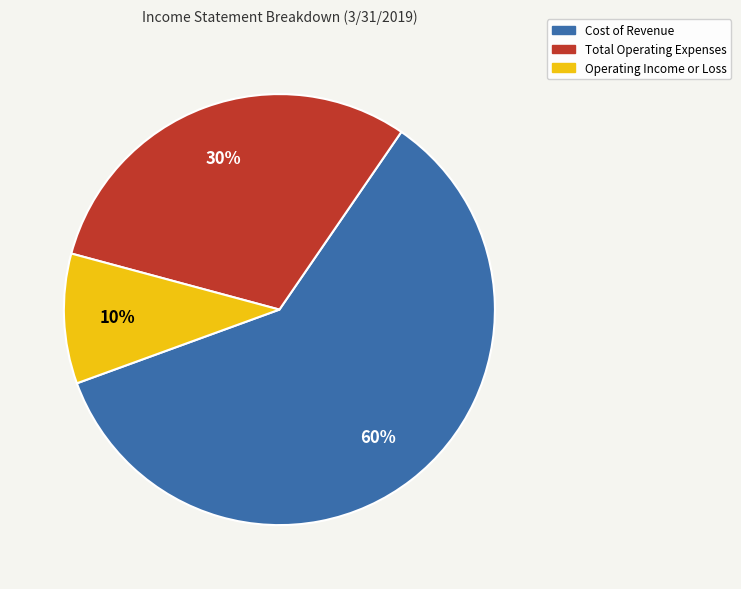

Rank the categories by value from lowest to highest.

Operating Income or Loss, Total Operating Expenses, Cost of Revenue